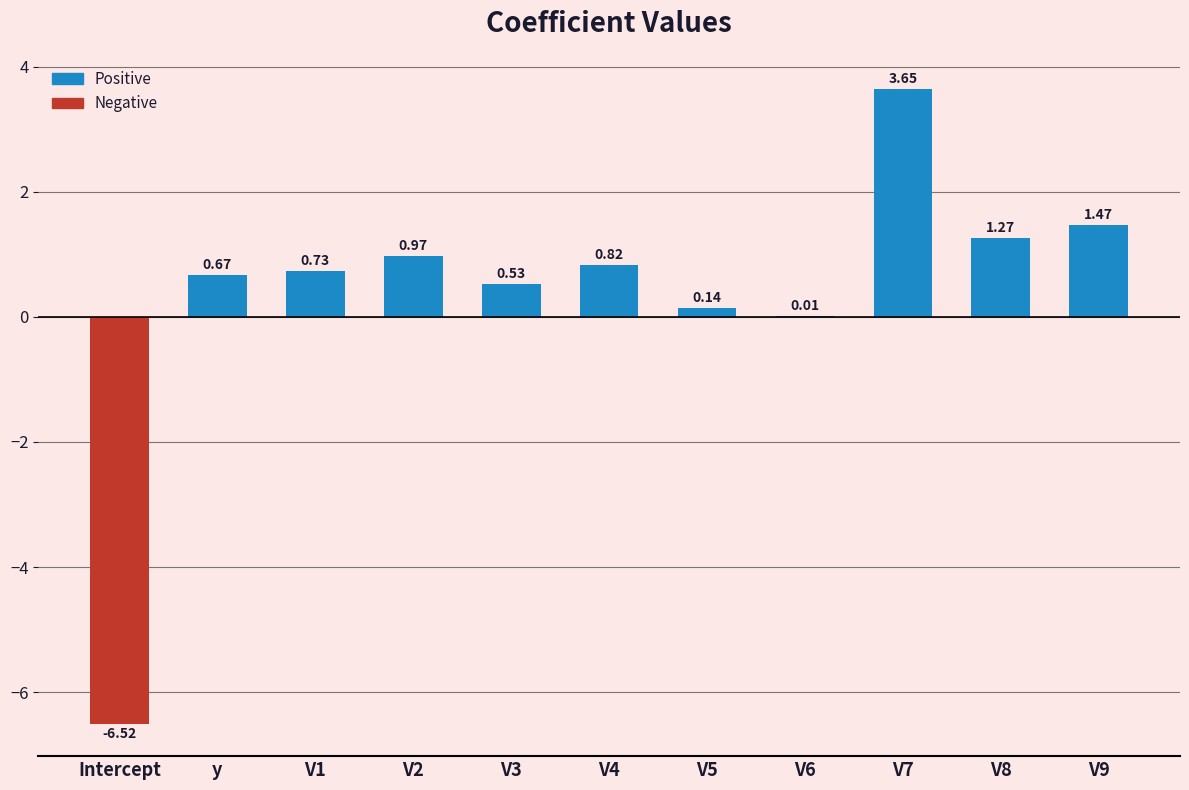

Is it true that the value at Intercept is -9.0?

False